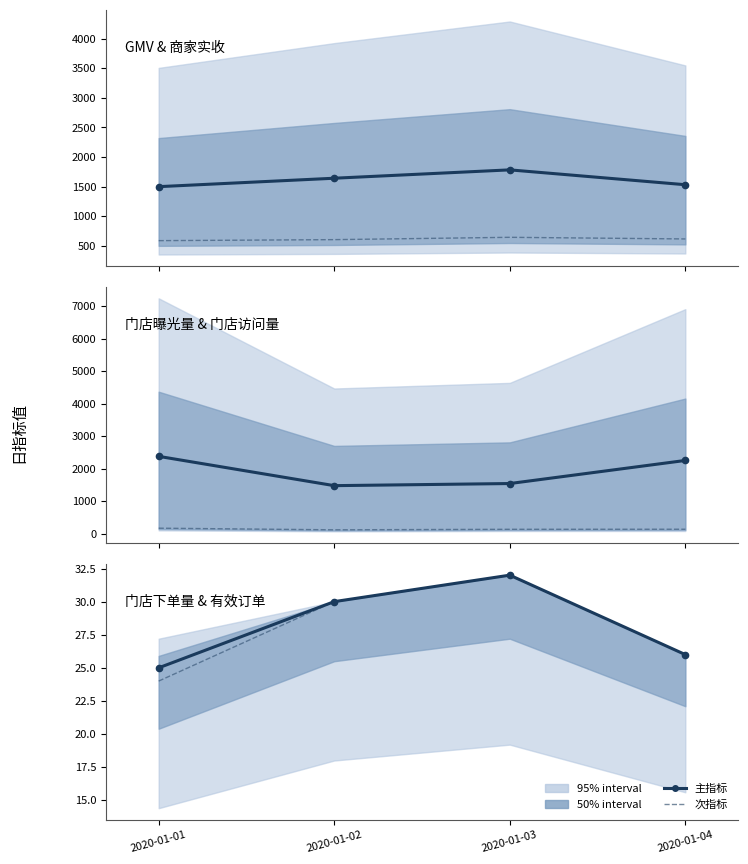

At which label does 门店下单量 first exceed 30?

2020-01-03